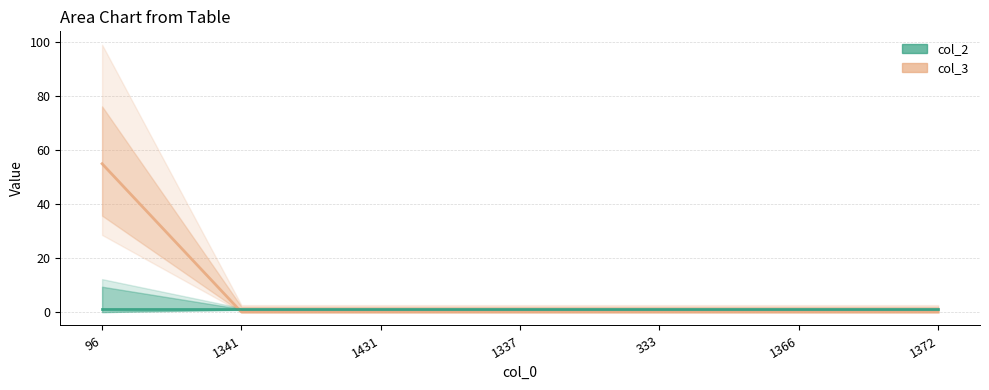

Is it true that col_3 equals 0 at 1366?

True